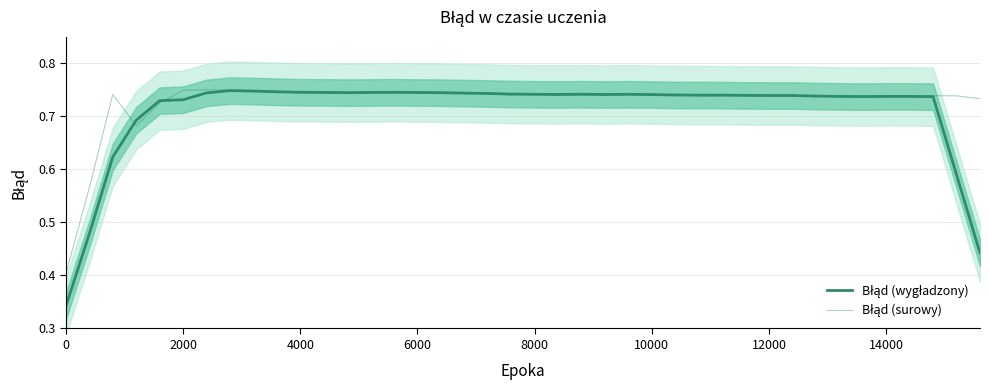

How many lines are shown in the chart?

2